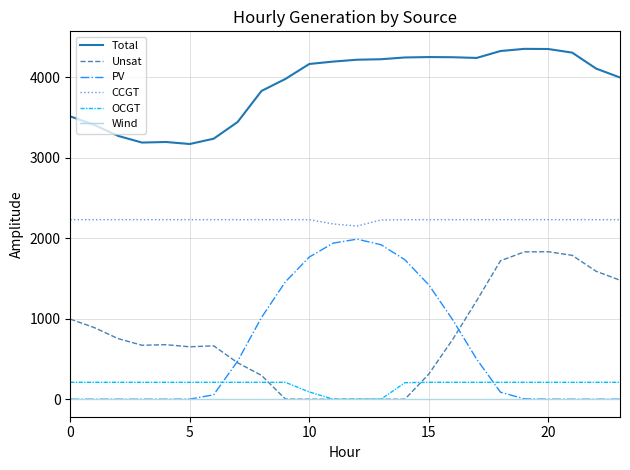

What is the greatest value displayed?

4352